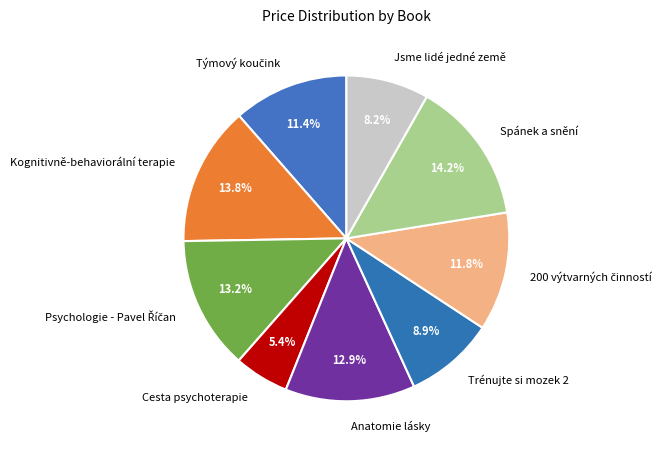

What is the smallest slice in the pie chart?

Cesta psychoterapie